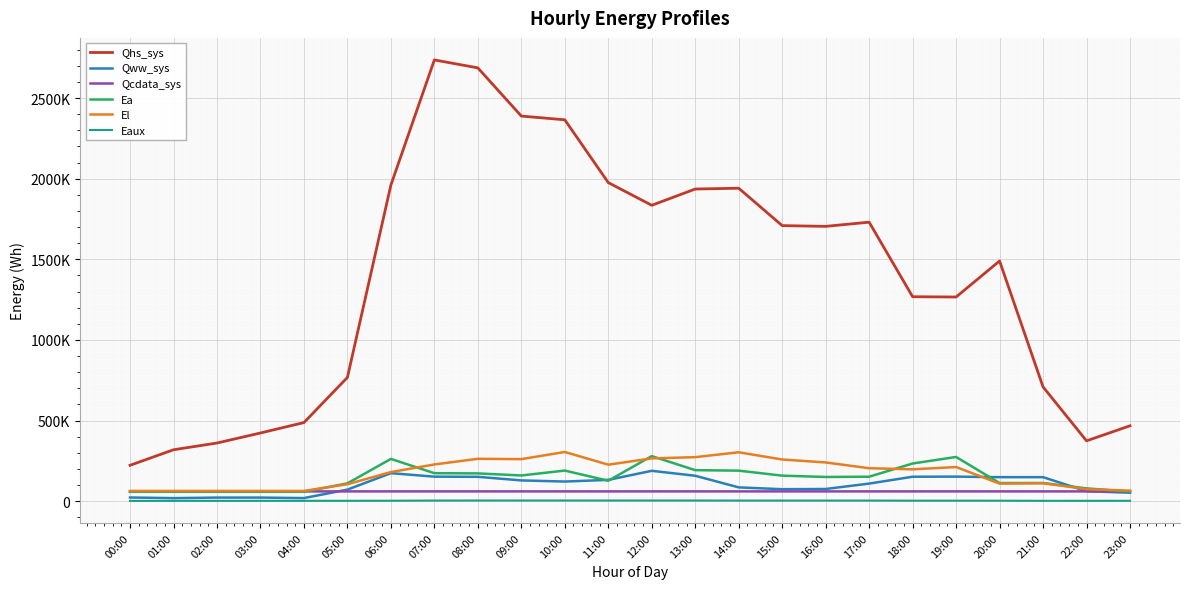

What is the sum of the Eaux values at 01:00 and 15:00?

6816.8